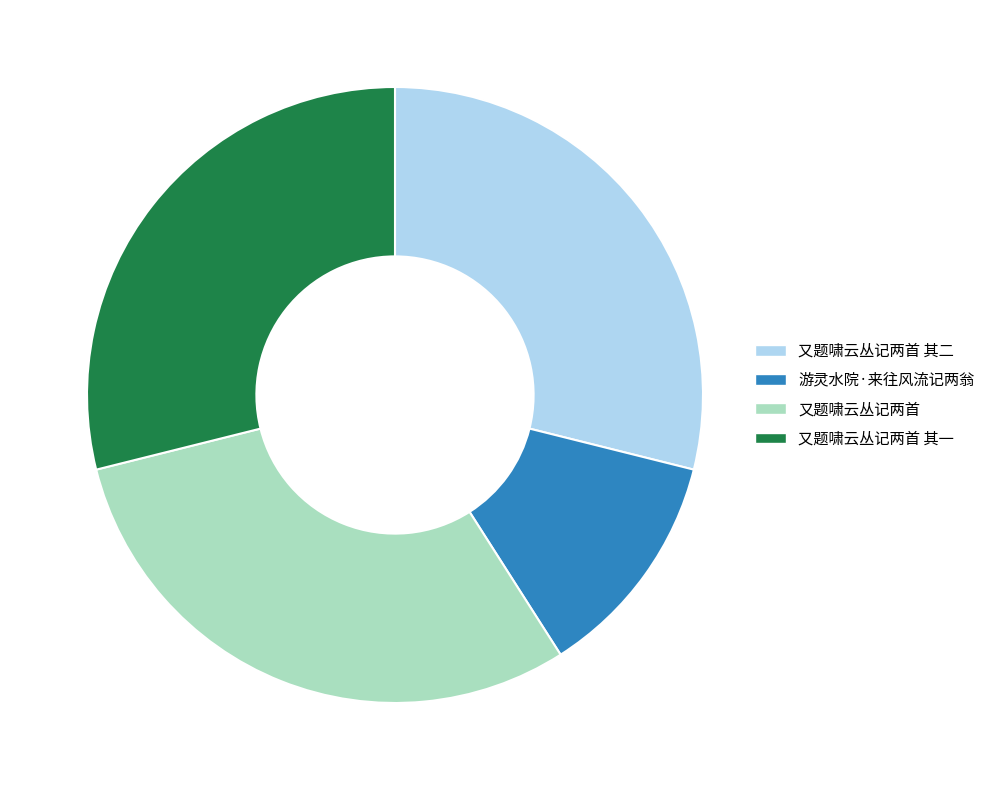

Combined, do 又题啸云丛记两首 其一 and 又题啸云丛记两首 account for over 50%?

Yes